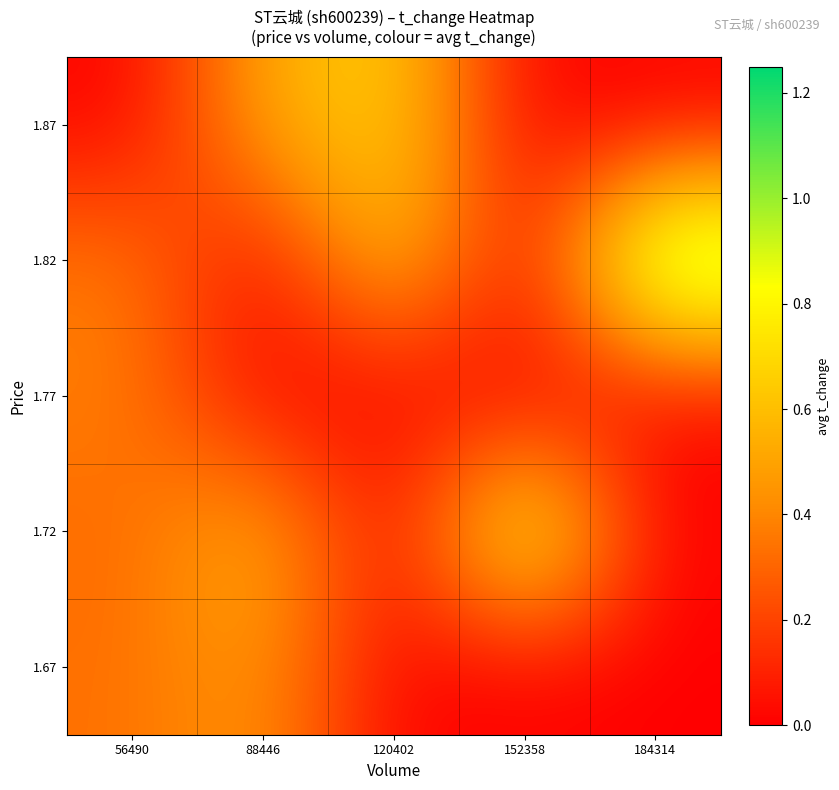

At which category does the chart reach its peak across all series?

184314